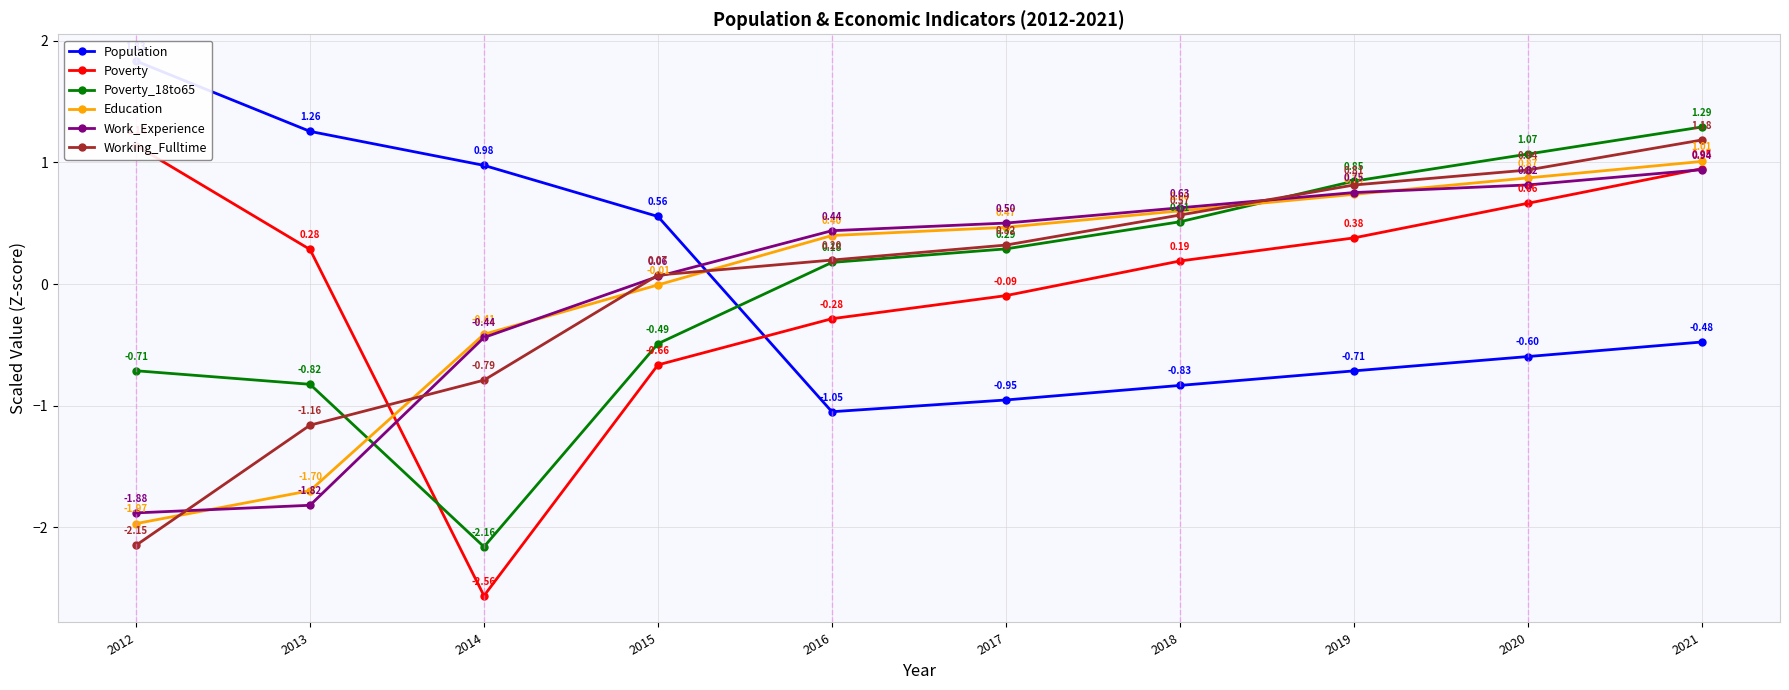

Which series has the widest spread of values?

Poverty